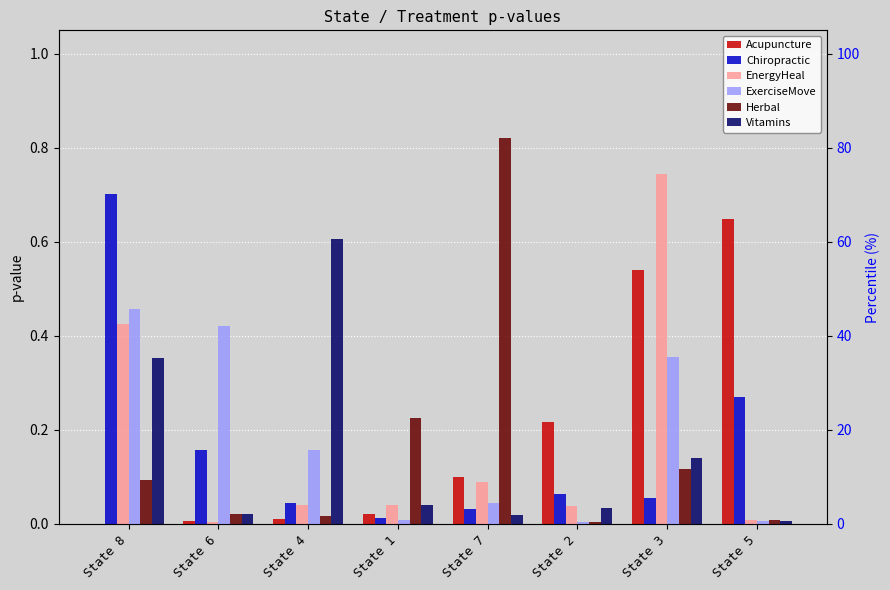

Which series has the largest total across all categories?

Acupuncture